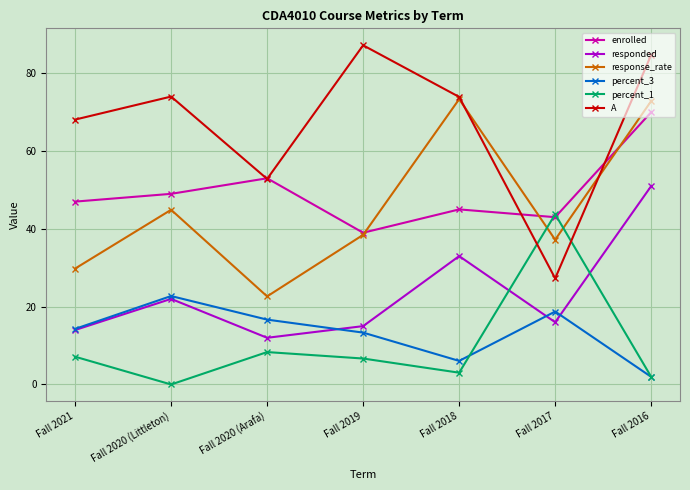

What is the average value of the enrolled series?

49.4